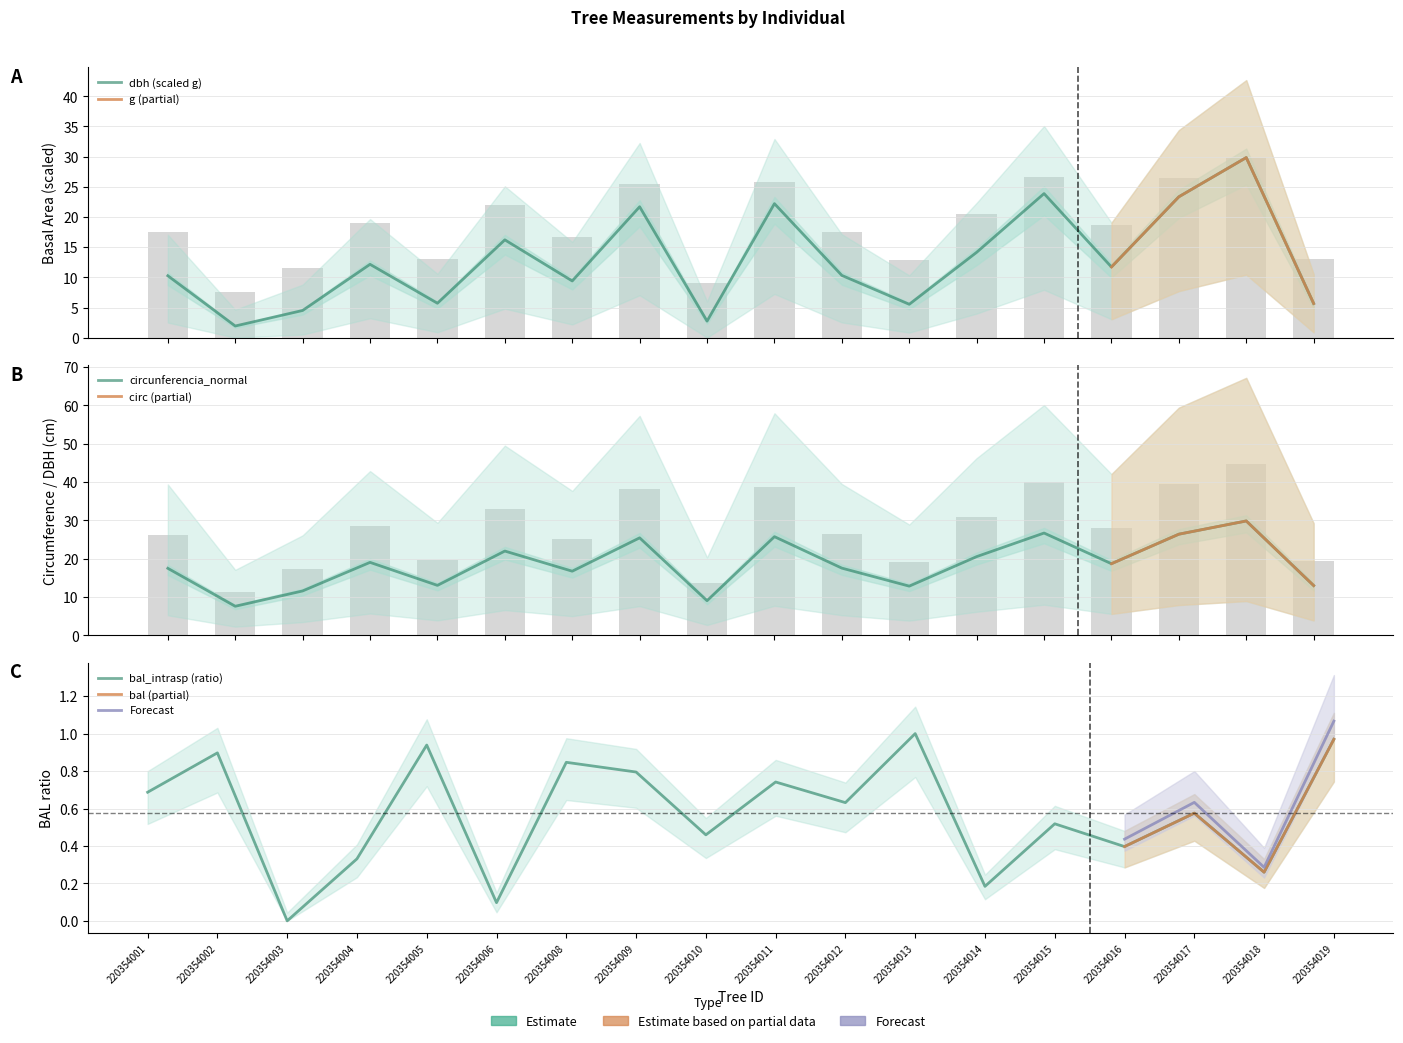

Which series has the widest spread of values?

g